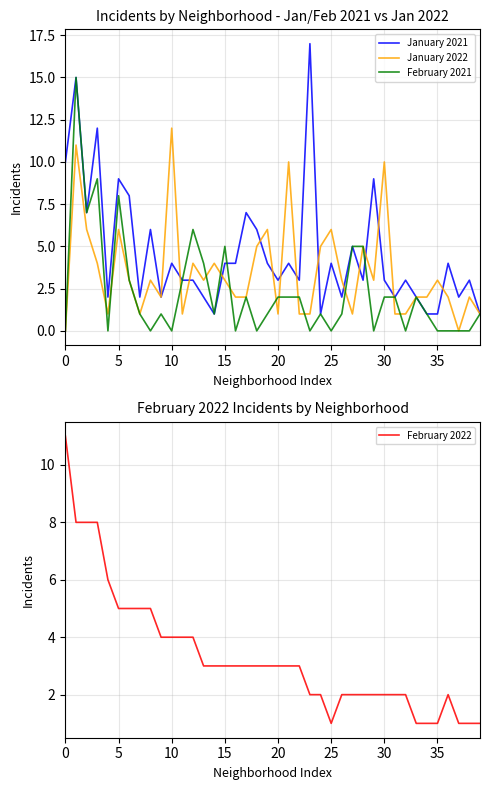

In February 2021, how many points are higher than both neighbors (excluding endpoints)?

9